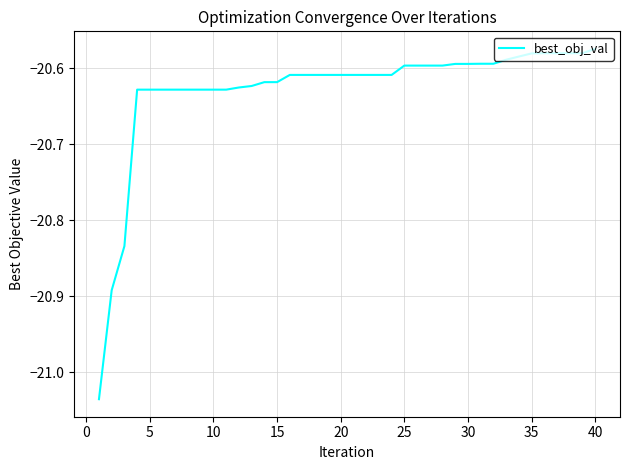

What is the smallest value displayed?

-21.0